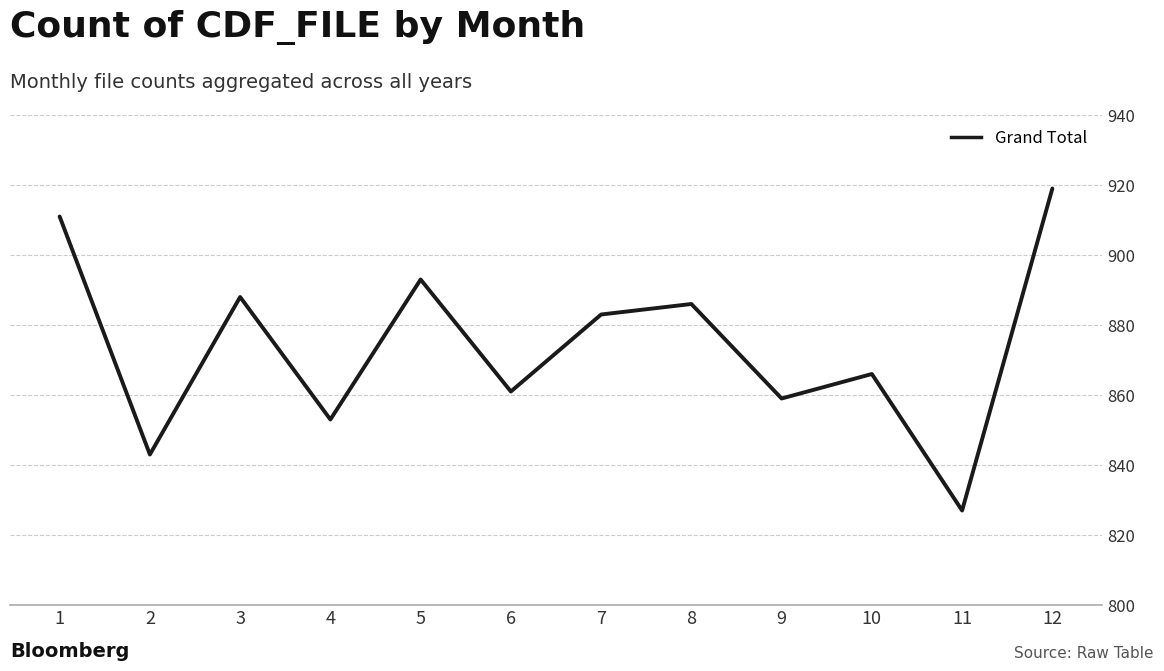

The value at 6 is 1403. True or false?

False